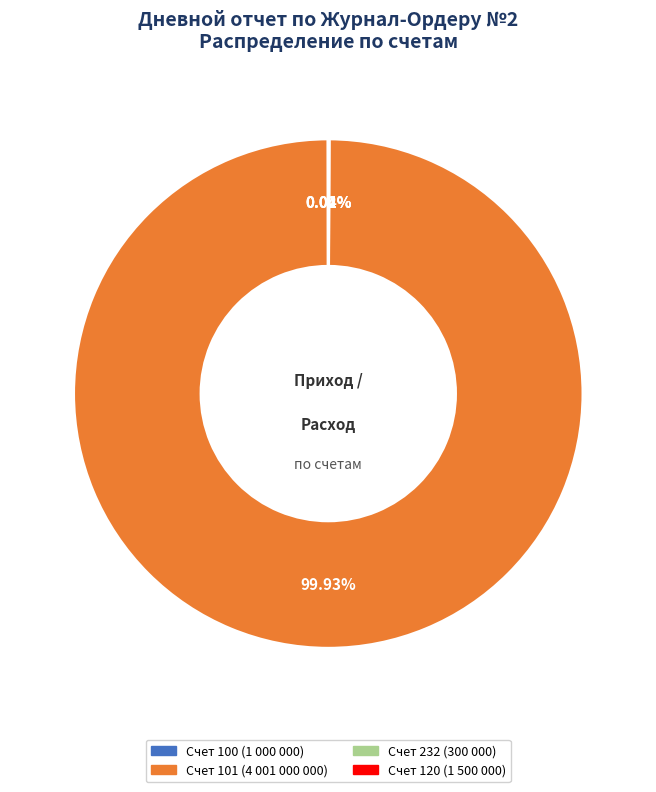

Is there any slice that represents more than half of the pie?

Yes